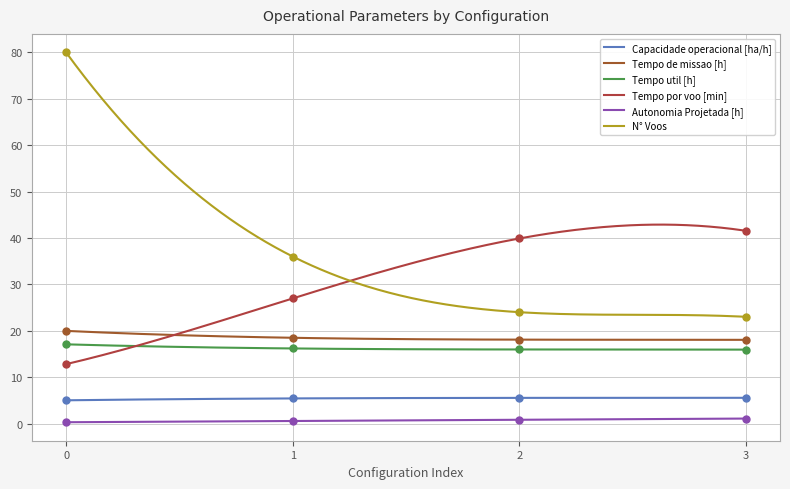

What is the average value of the Tempo por voo [min] series?

31.8